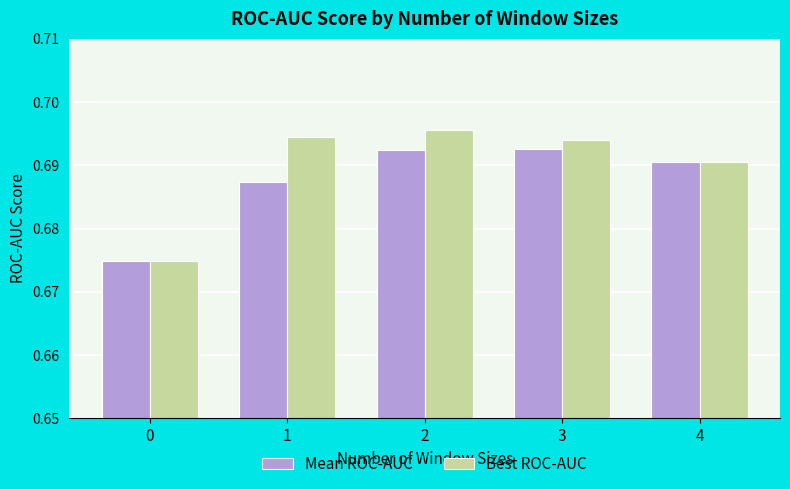

At which category is the sum across all series the highest?

2